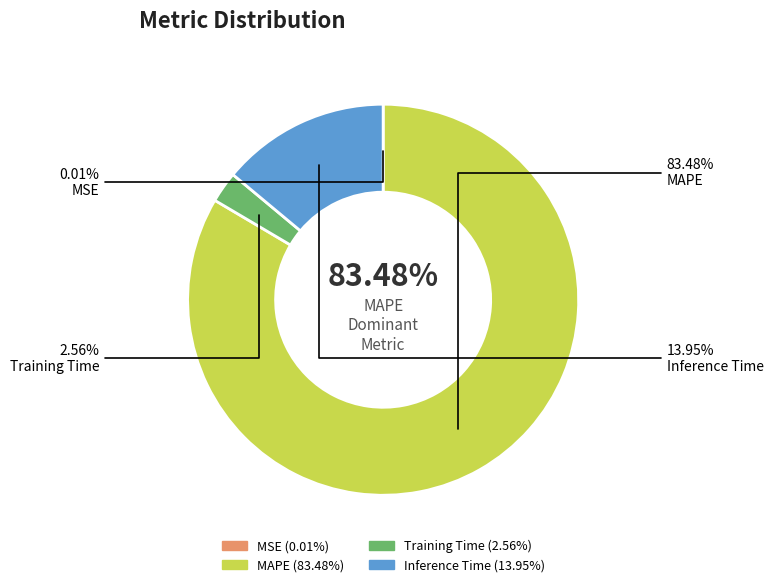

What is the majority slice?

MAPE